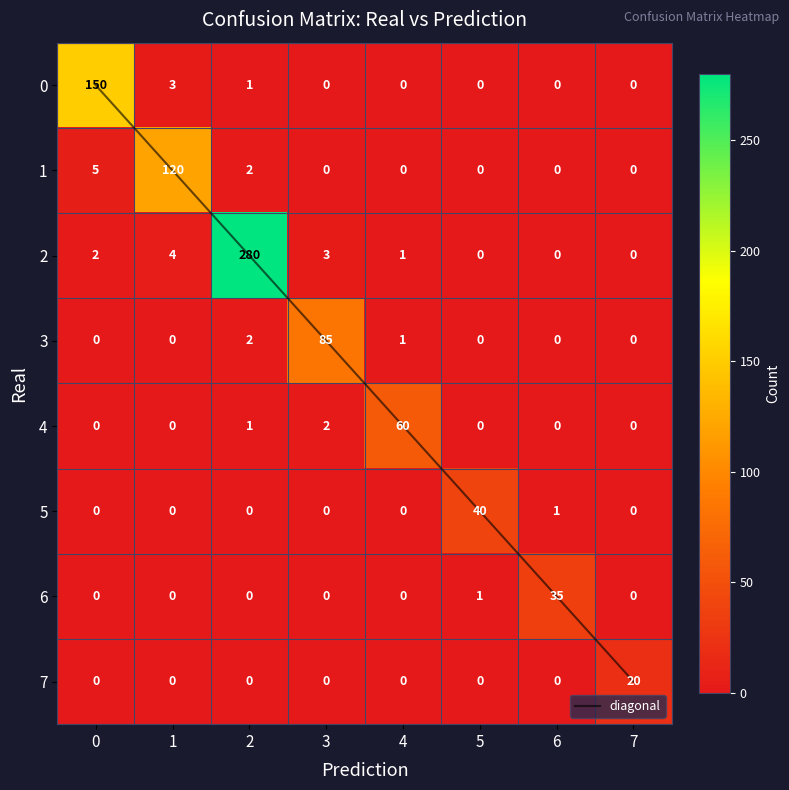

At how many categories does at least one series exceed 257?

1